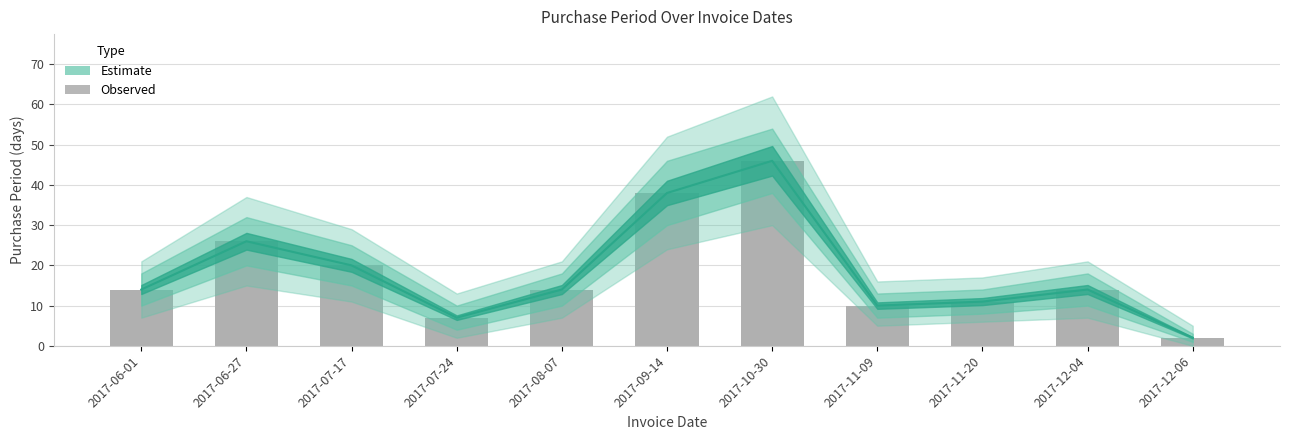

What is the label of the 7th bar from the right?

2017-08-07